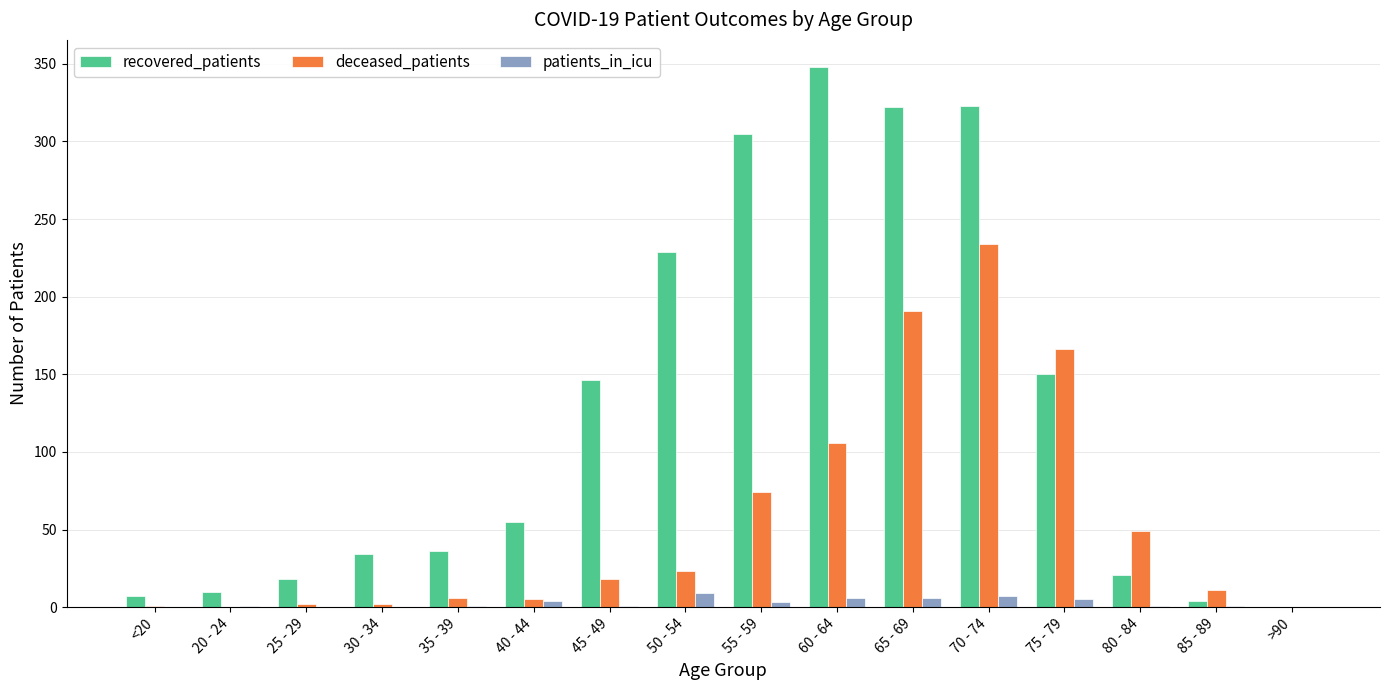

At which category is the sum across all series the highest?

70 - 74